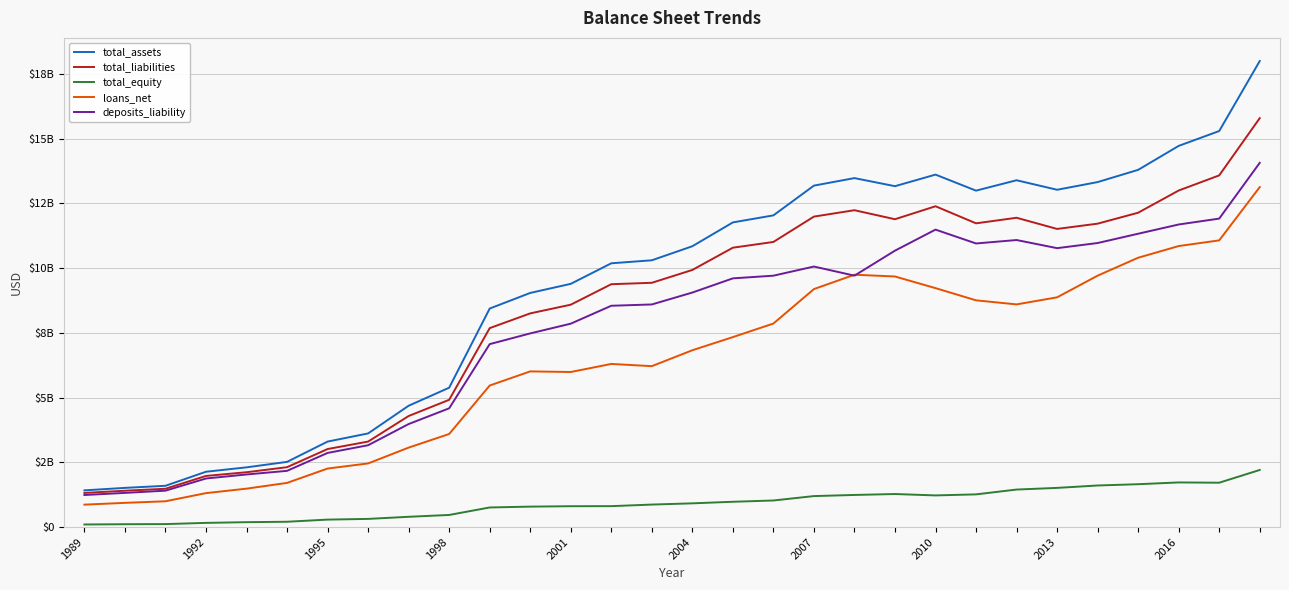

Does the chart display data point markers on the line(s)?

No